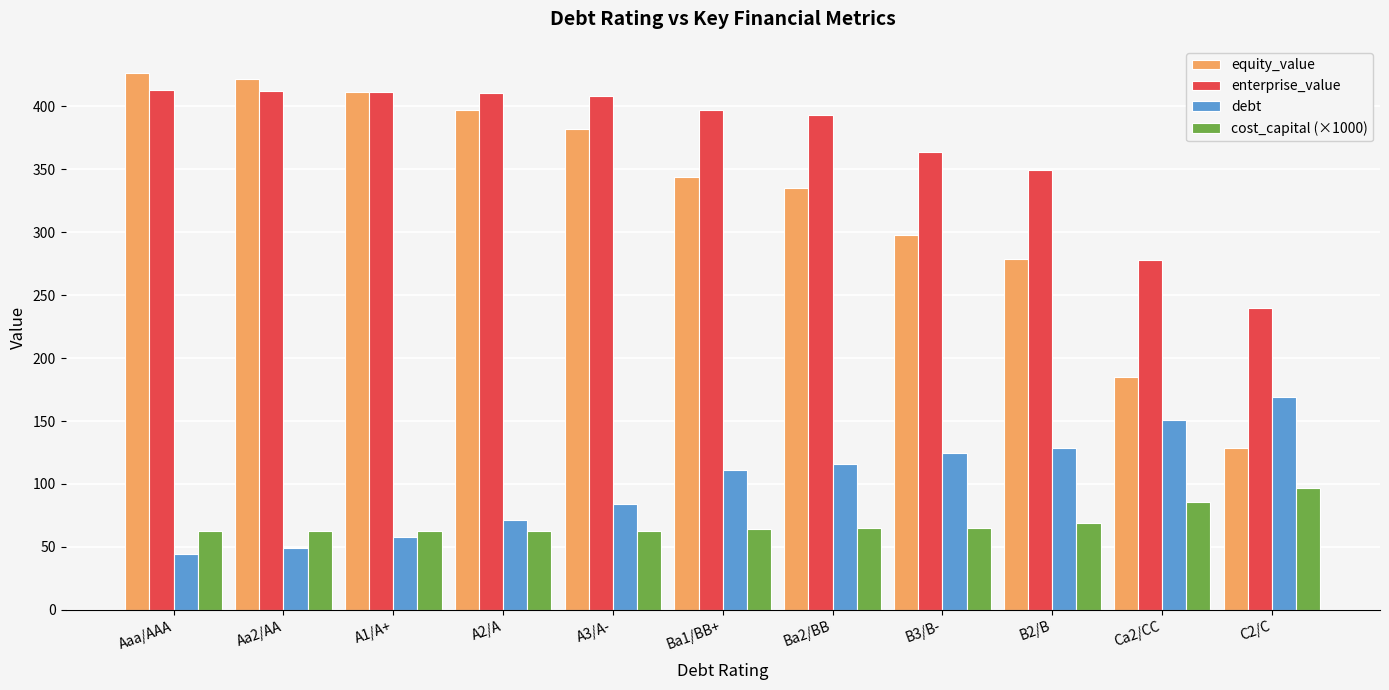

What is the value of the cost_capital (×1000) bar at the 9th from the left?

68.8